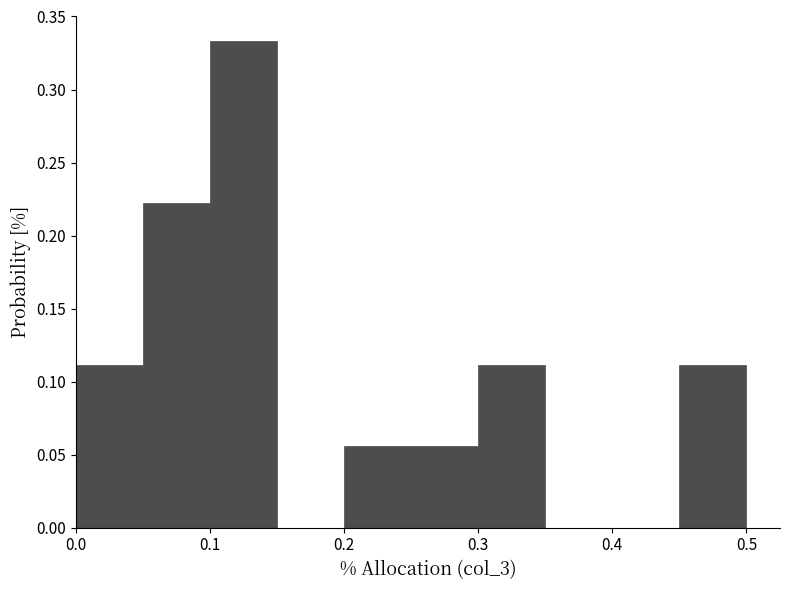

Which range on the x-axis has the tallest bar?

0.10 to 0.15